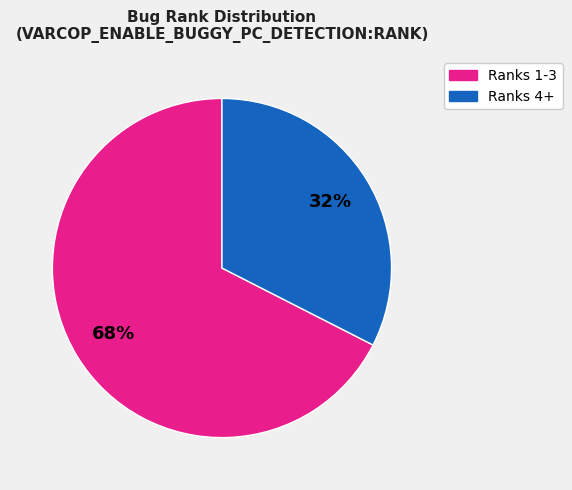

Combined, do Ranks 1-3 and Ranks 4+ account for over 50%?

Yes